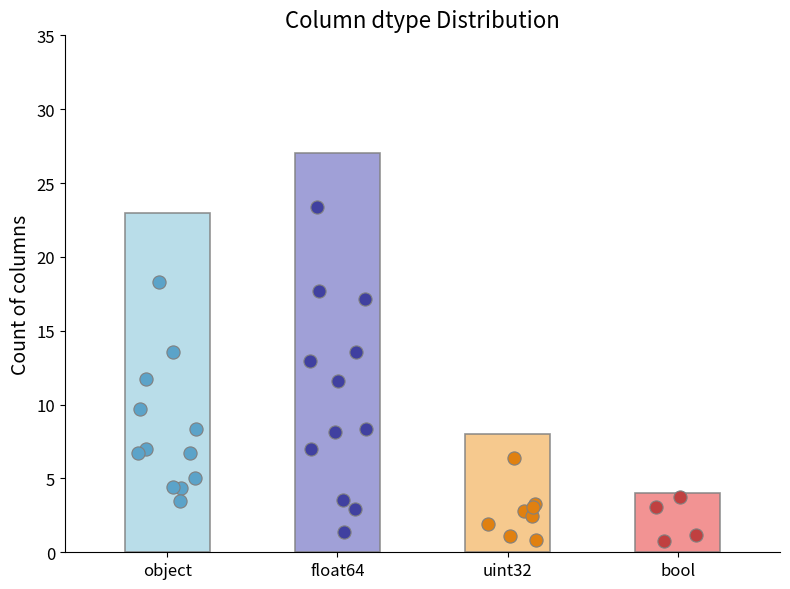

Between object and bool, which is larger?

object